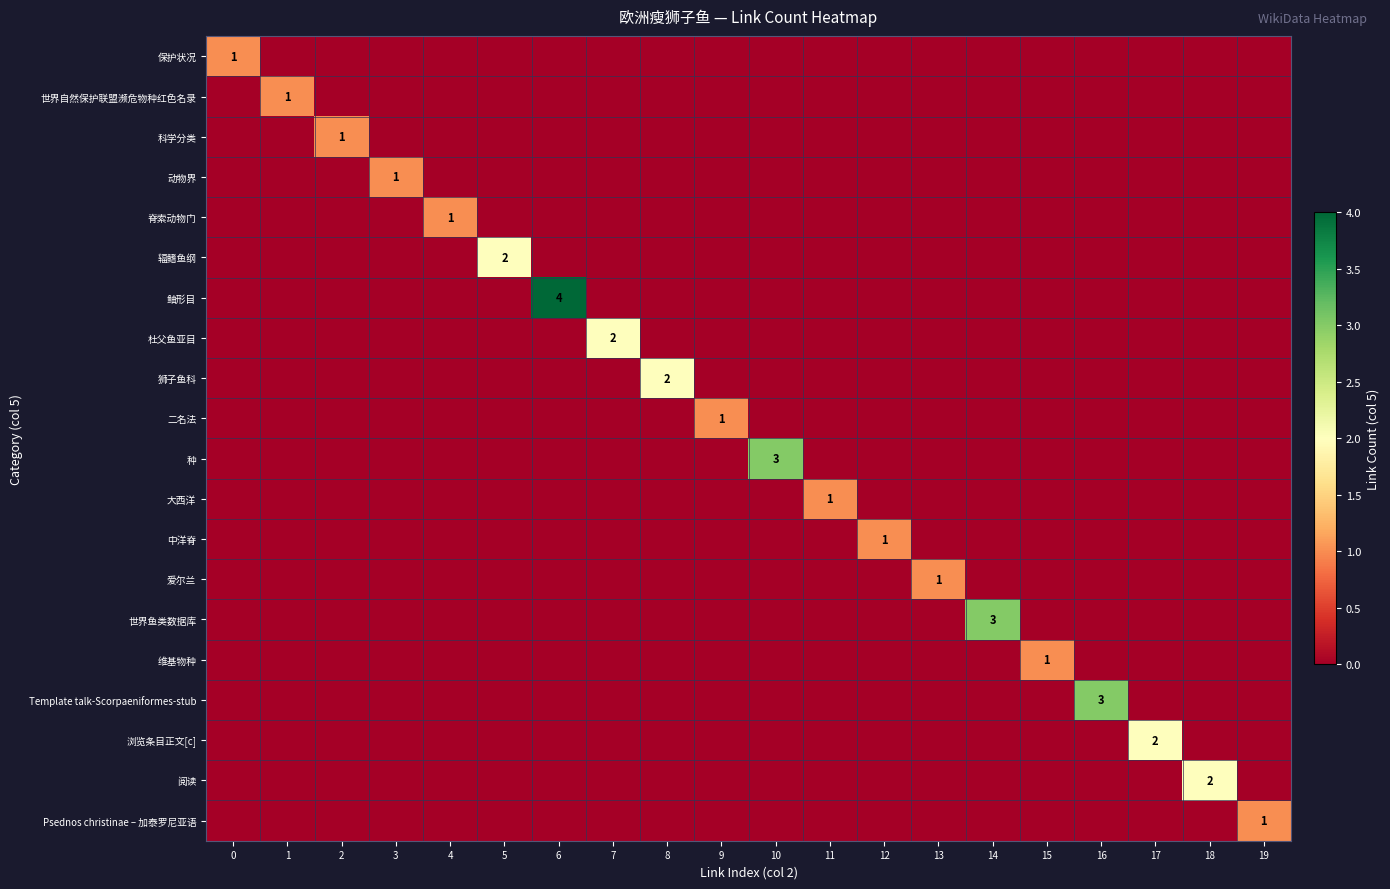

List the series in order of their peak value, highest first.

鲉形目, 种, 世界鱼类数据库, Template talk-Scorpaeniformes-stub, 辐鳍鱼纲, 杜父鱼亚目, 狮子鱼科, 浏览条目正文[c], 阅读, 保护状况, 世界自然保护联盟濒危物种红色名录, 科学分类, 动物界, 脊索动物门, 二名法, 大西洋, 中洋脊, 爱尔兰, 维基物种, Psednos christinae – 加泰罗尼亚语